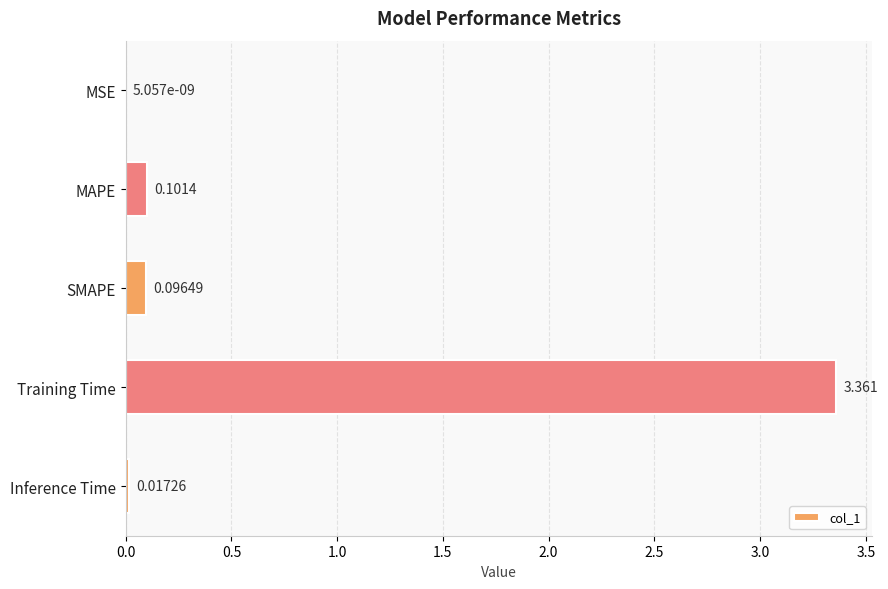

Between SMAPE and MAPE, which is larger?

MAPE